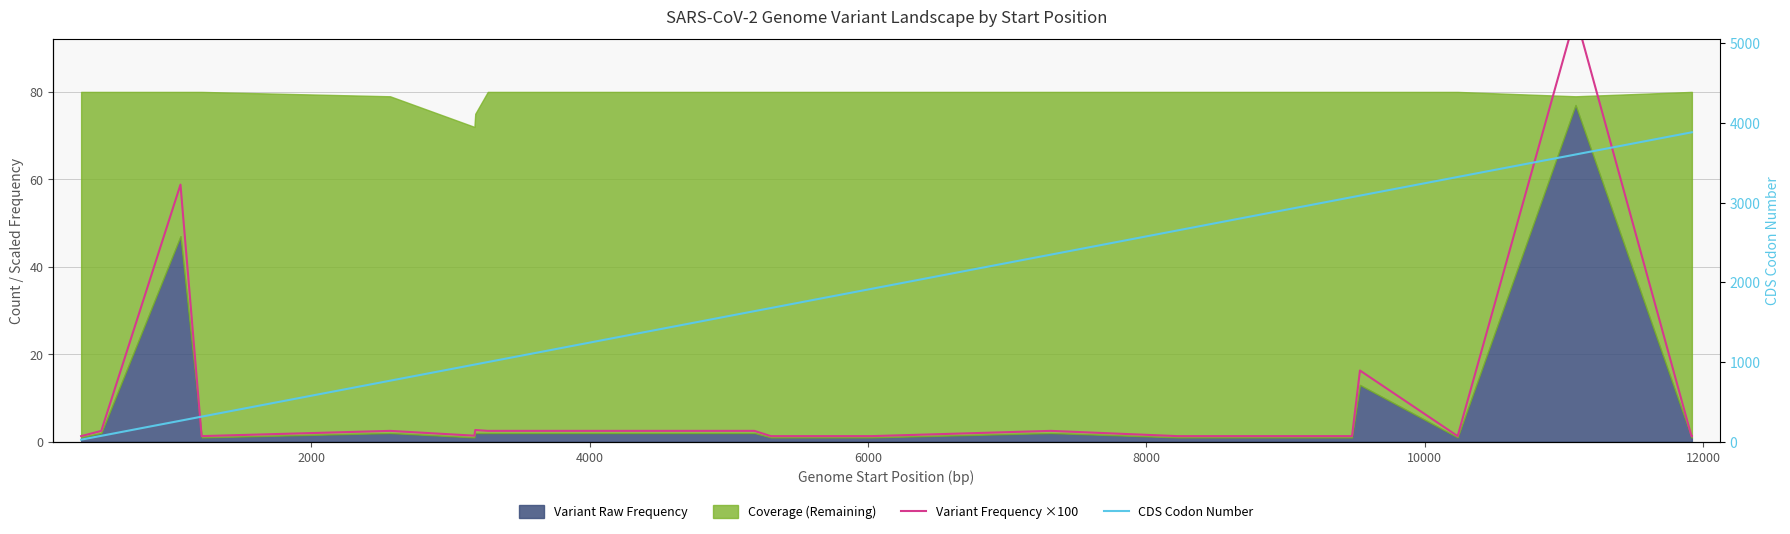

How many data points in Variant Frequency ×100 are above 2?

10